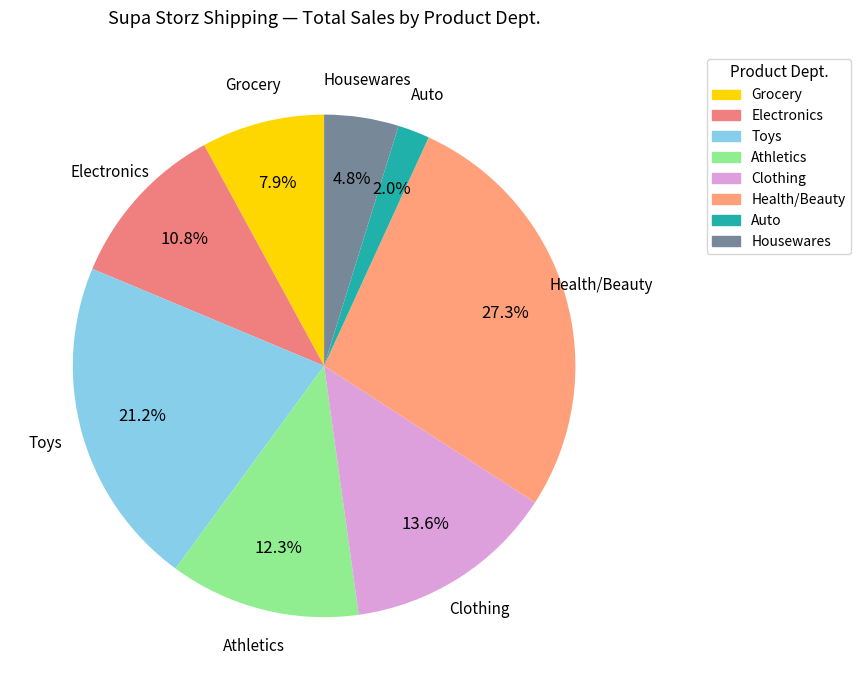

Which slice is the largest?

Health/Beauty